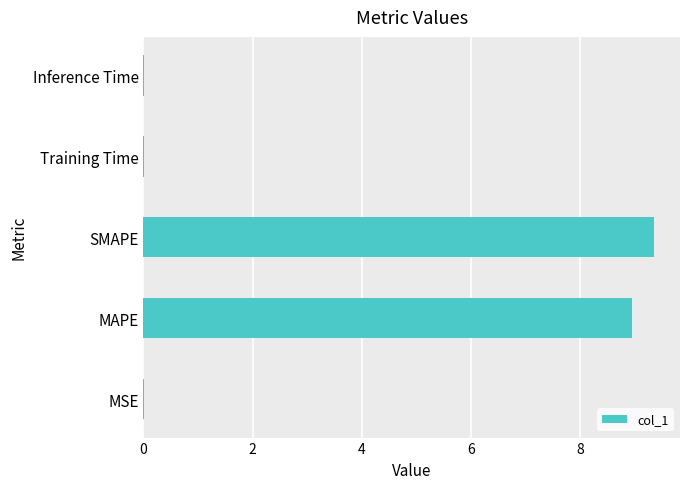

What is the sum of all values?

18.3